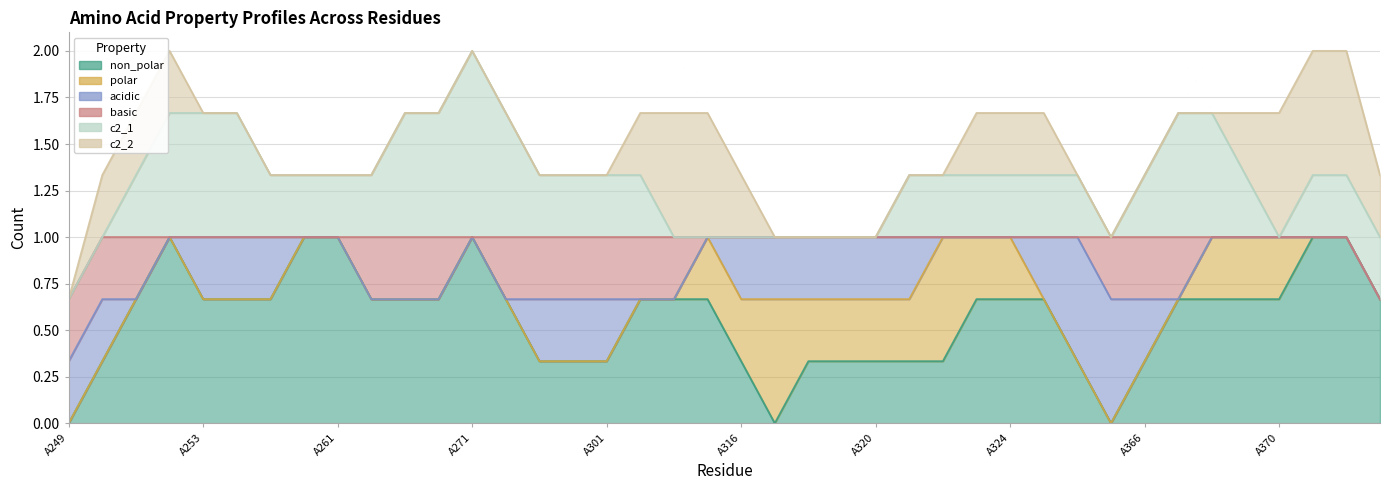

At which category is the sum across all series the highest?

A251